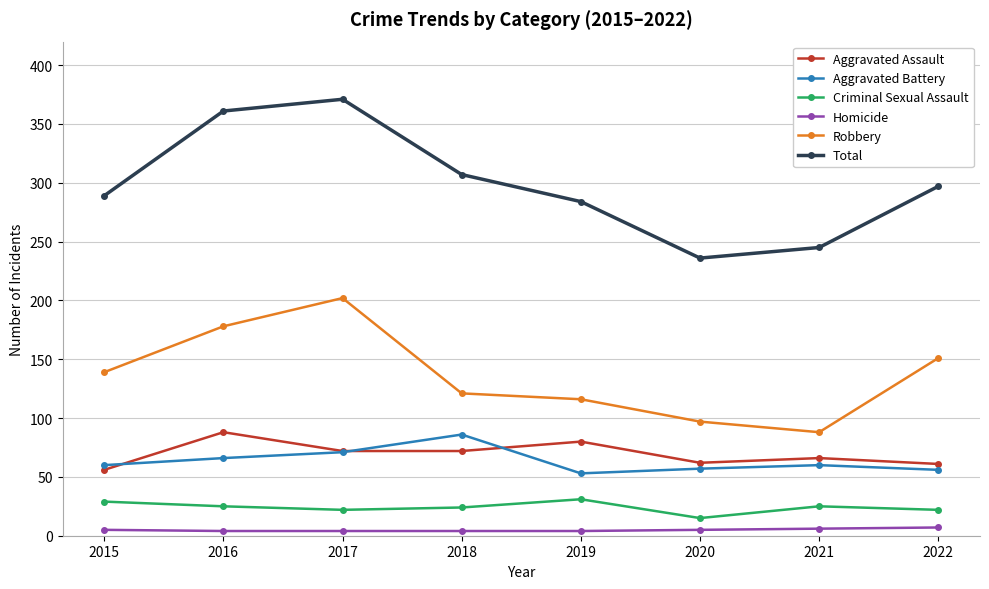

Which series has the largest range (max minus min)?

Total